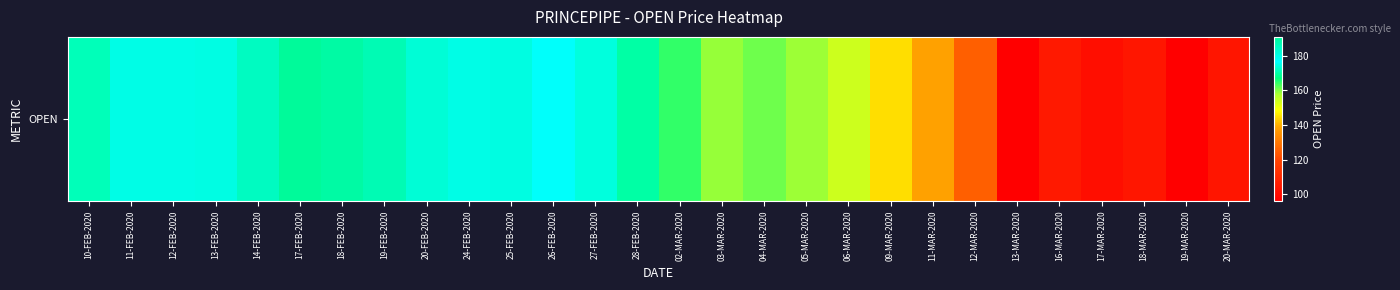

What is the sum of the values at 09-MAR-2020 and 17-FEB-2020?

335.6